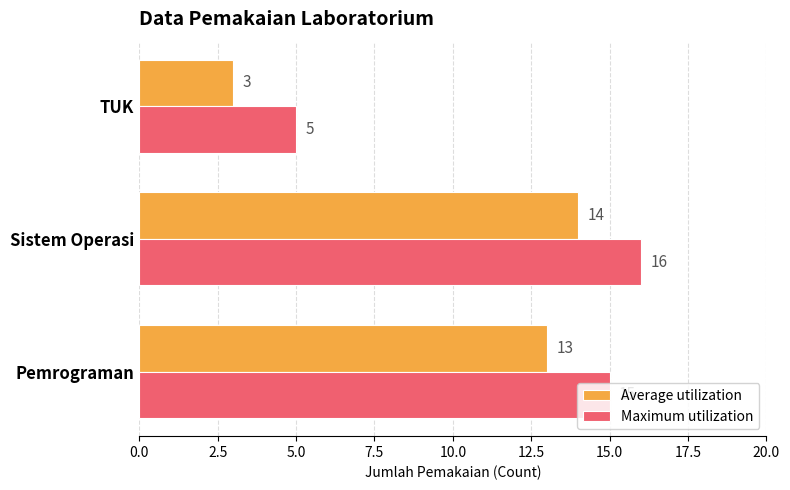

Which series has the largest total across all categories?

Maximum utilization